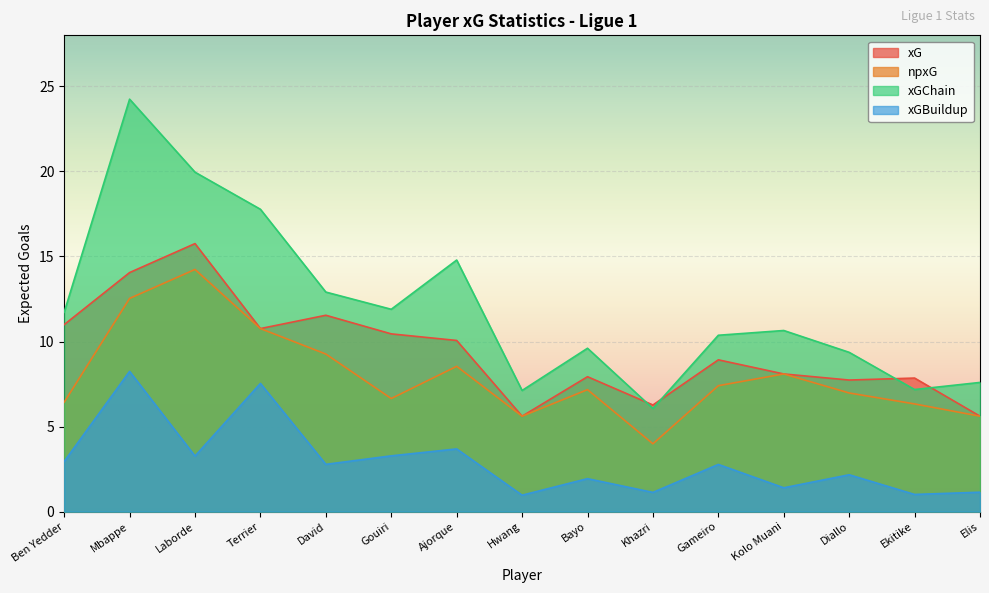

At which category does npxG reach its first local peak?

Laborde